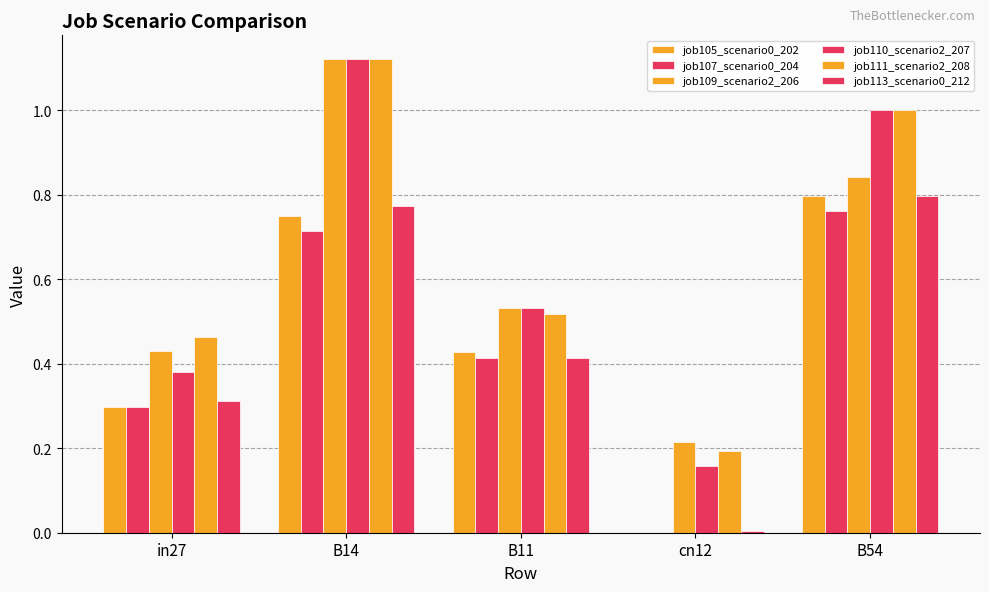

How many groups of bars are there?

5